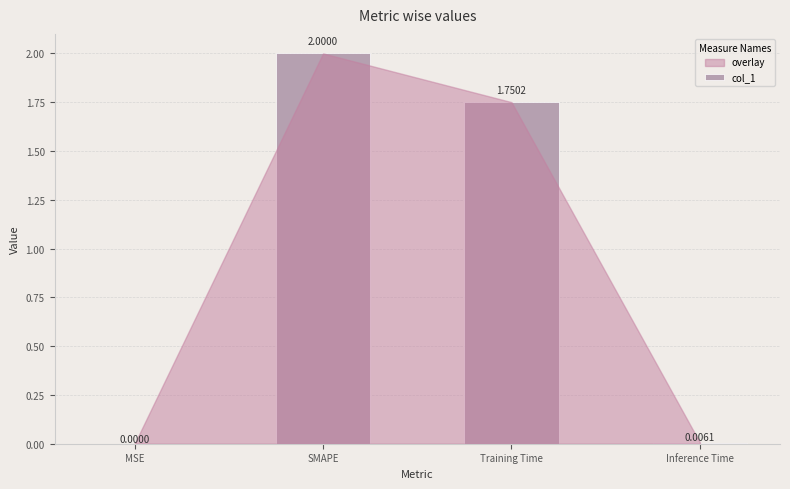

What is the ratio of the value at SMAPE to the value at Training Time?

1.1